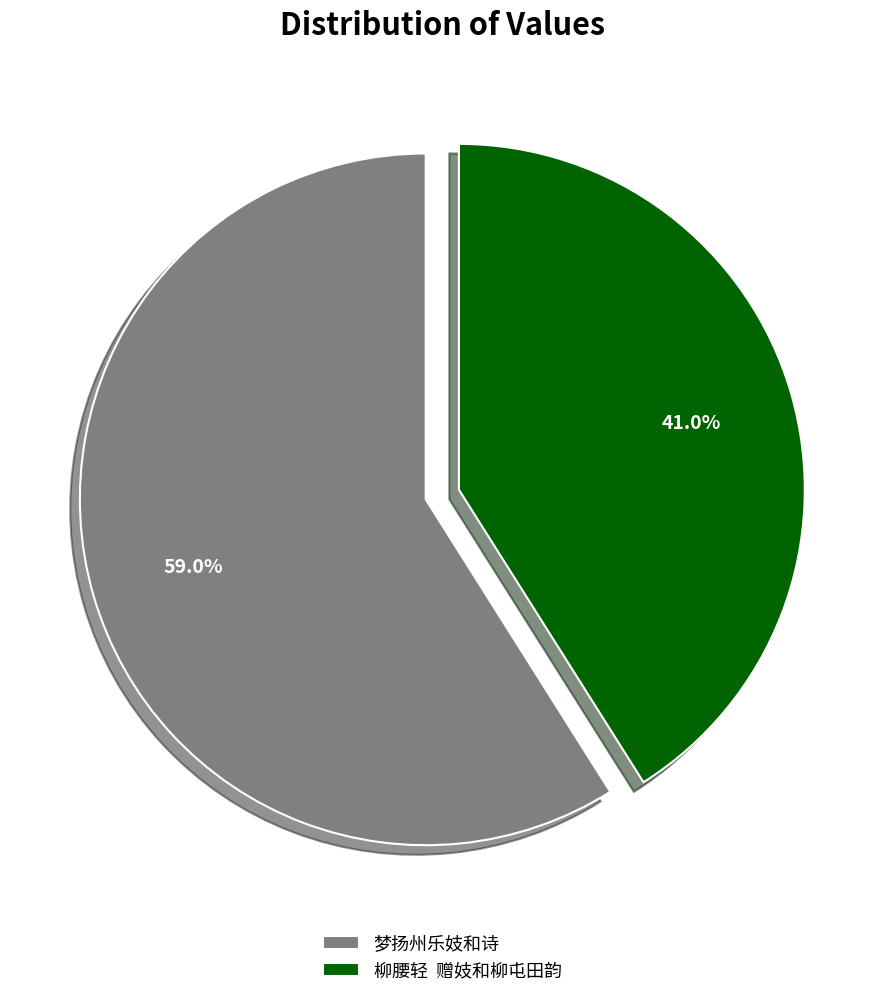

What portion of the pie excludes 梦扬州乐妓和诗?

41.0%